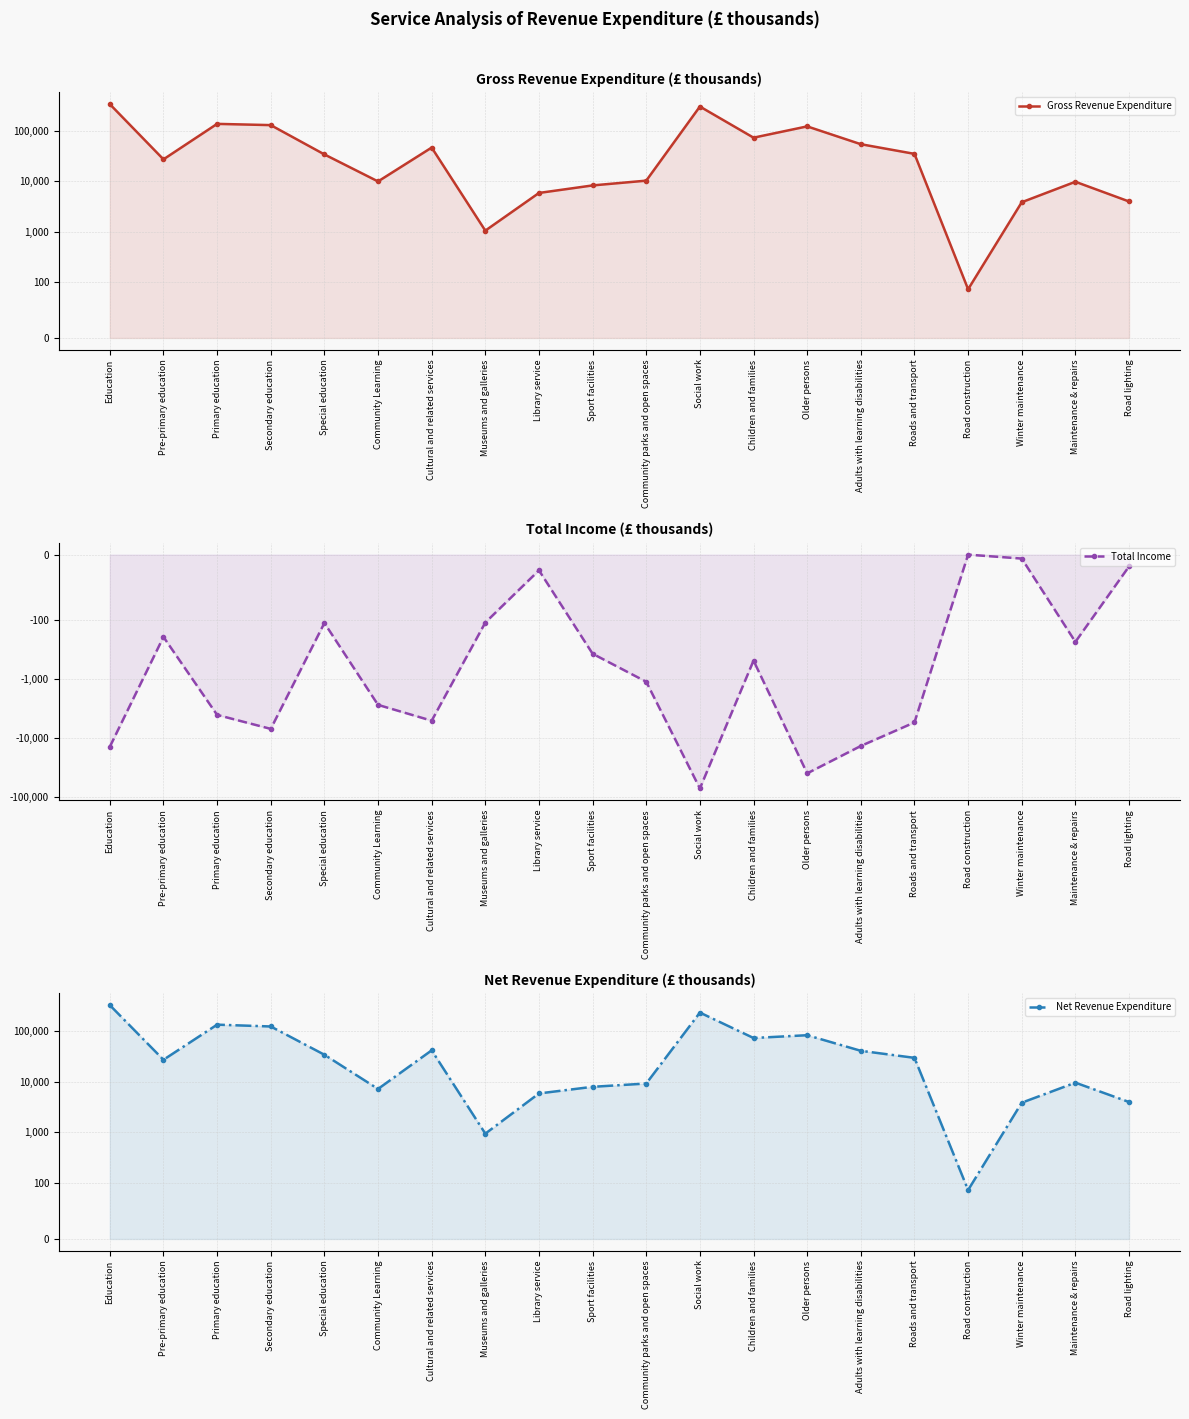

List the labels in order of Total Income value, smallest first.

Social work, Older persons, Education, Adults with learning disabilities, Secondary education, Roads and transport, Cultural and related services, Primary education, Community Learning, Community parks and open spaces, Children and families, Sport facilities, Maintenance & repairs, Pre-primary education, Special education, Museums and galleries, Library service, Road lighting, Winter maintenance, Road construction